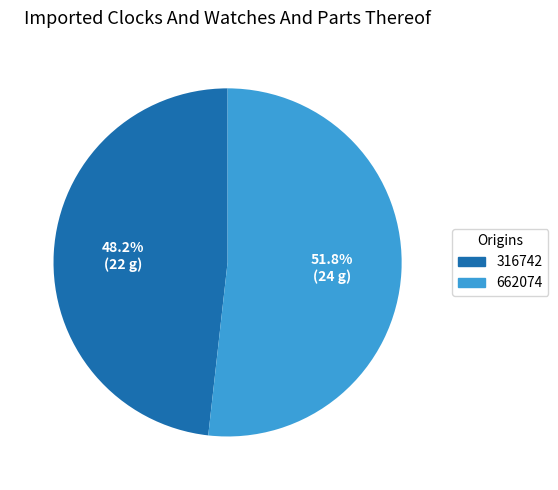

Which category accounts for the majority?

662074